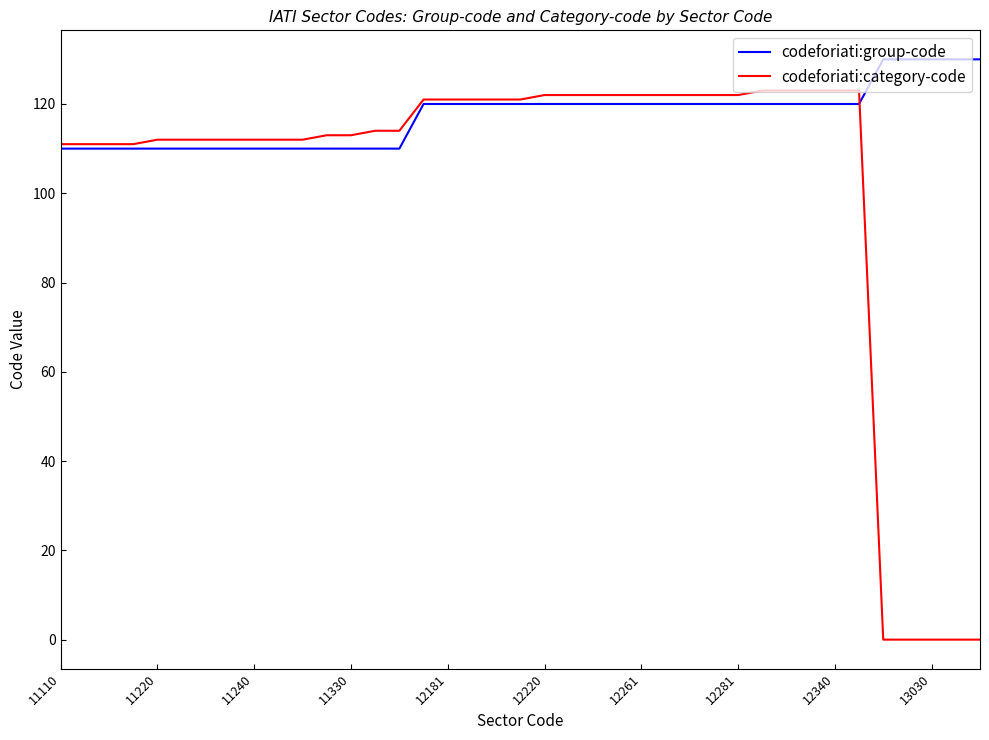

What is the sum of all codeforiati:group-code values?

4580